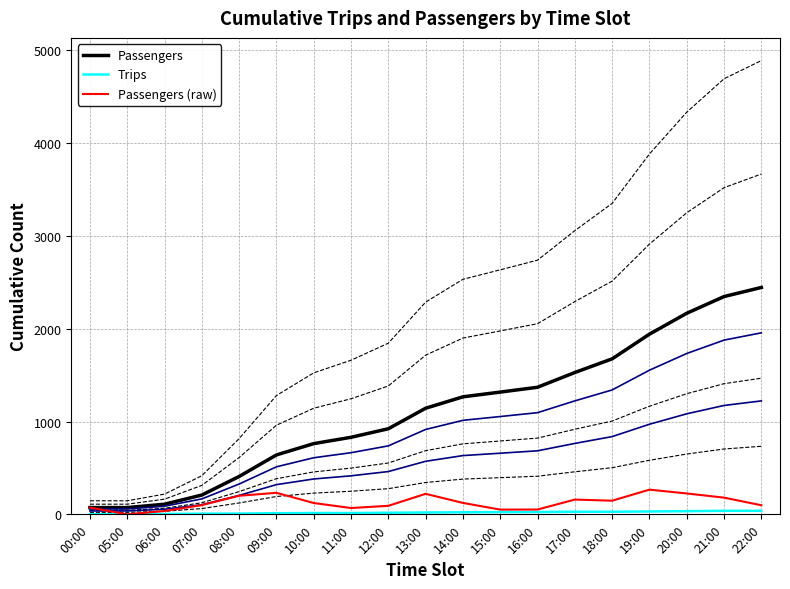

At how many categories does at least one series exceed 664?

13